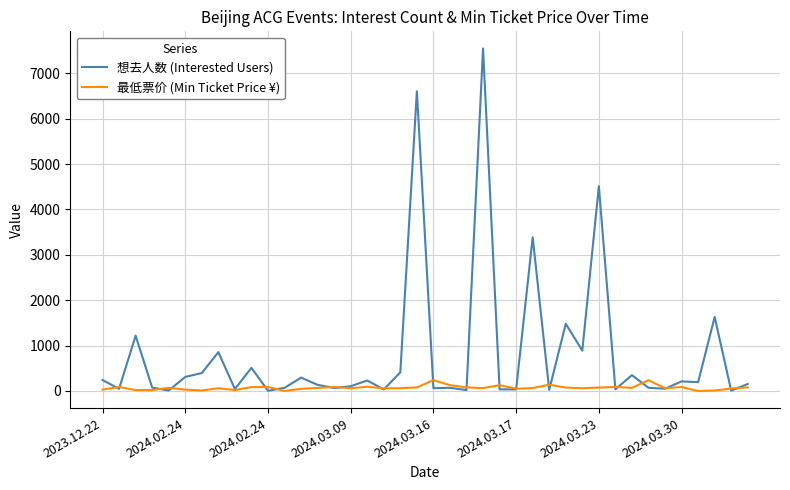

What is the greatest value displayed?

7547.0